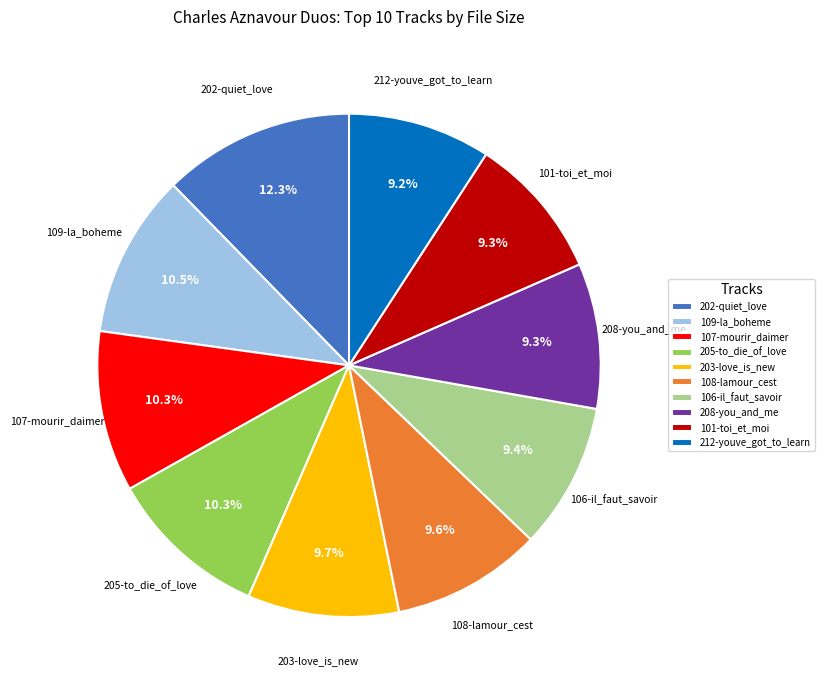

Is it true that 202-quiet_love is 12% of the pie?

True